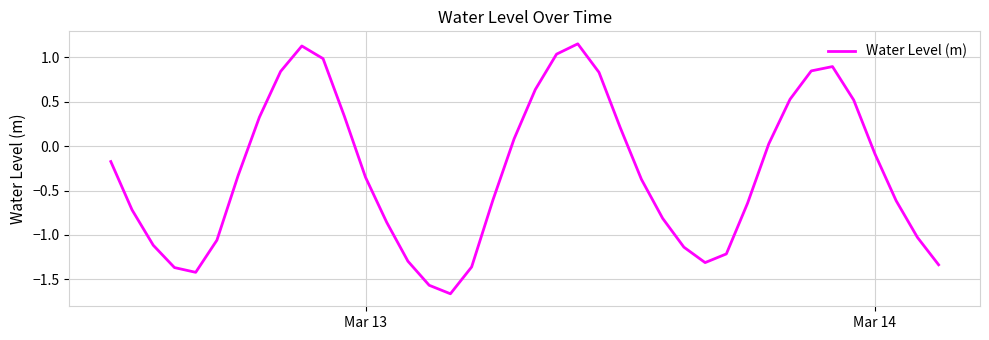

What is the difference between the maximum and minimum values?

2.8